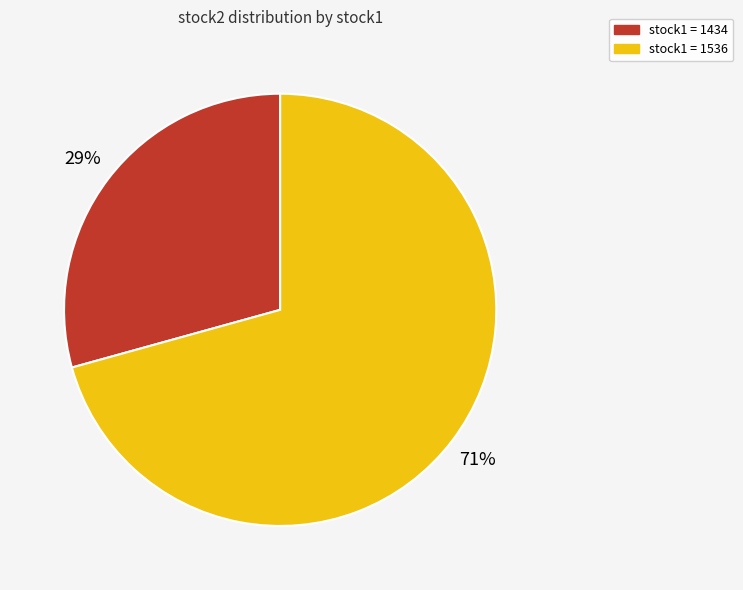

To the nearest percent, what is the average slice percentage?

50%